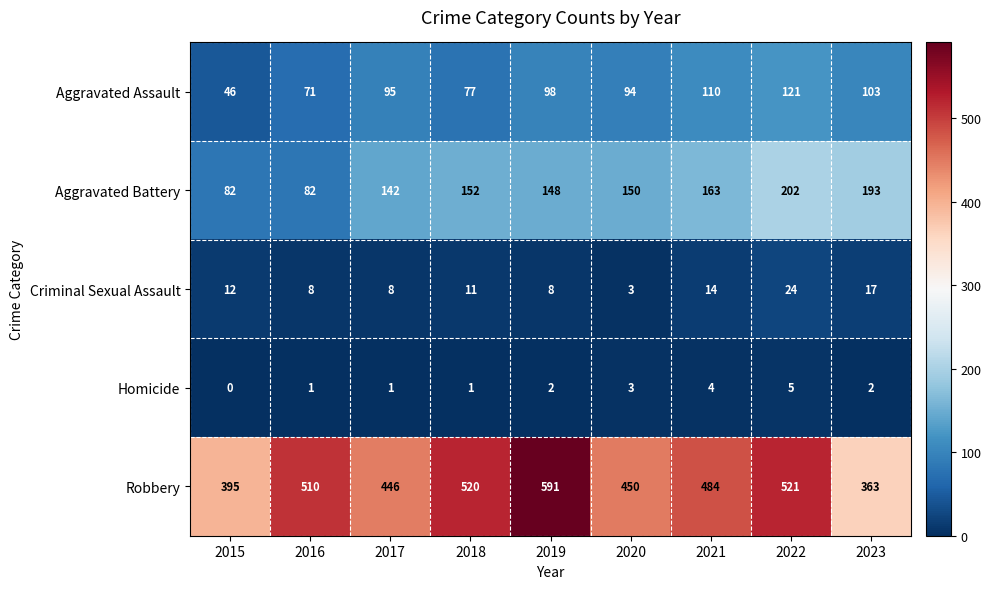

List the series in order of their peak value, highest first.

Robbery, Aggravated Battery, Aggravated Assault, Criminal Sexual Assault, Homicide